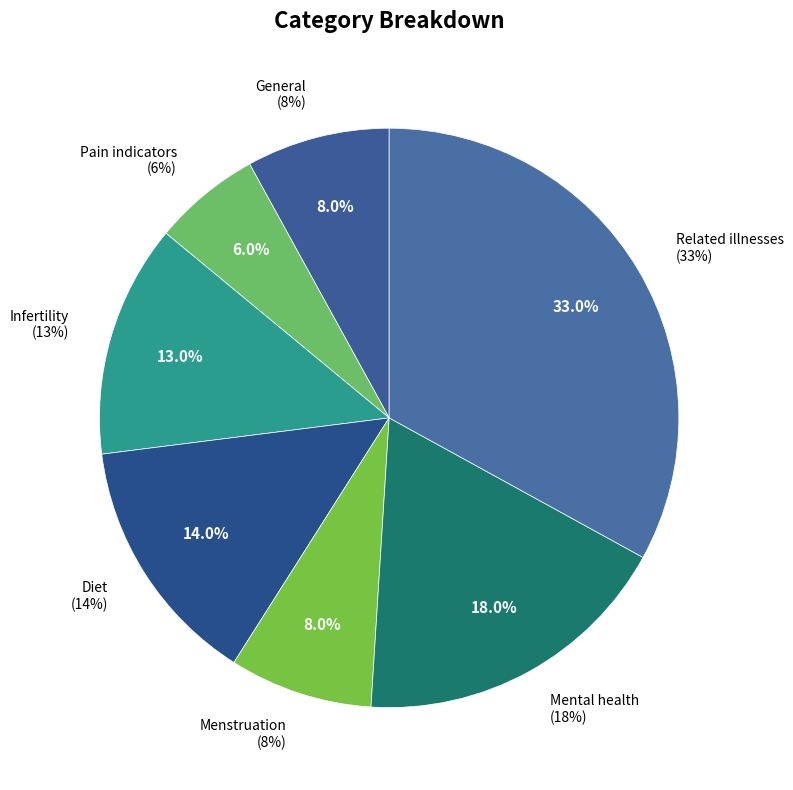

To the nearest percent, what is the difference between the Diet and Mental health slice percentages?

4%